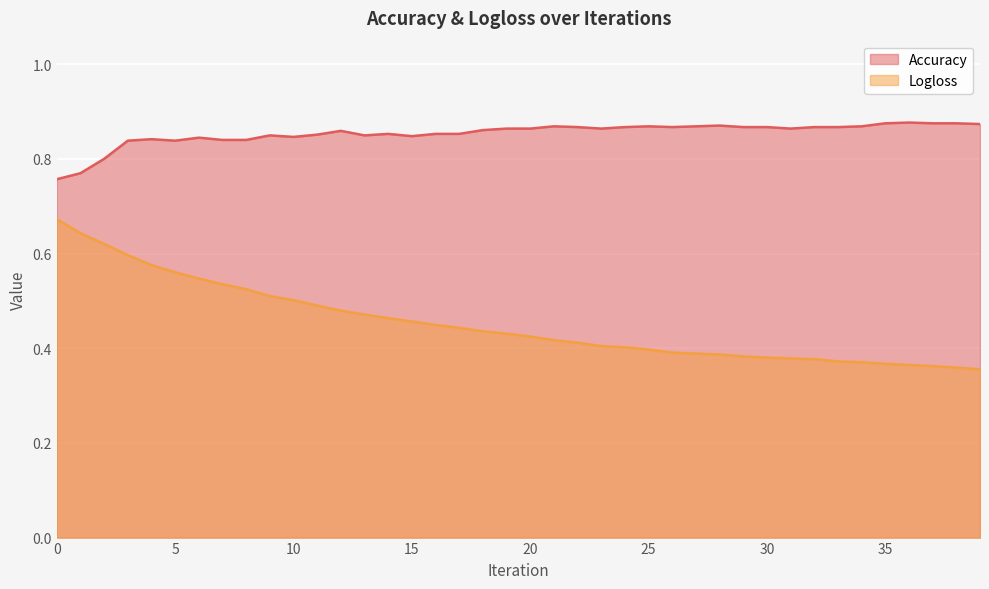

How many lines are shown in the chart?

2